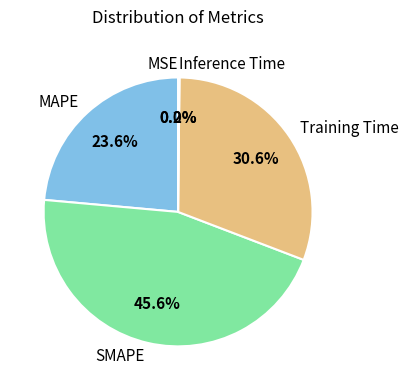

To the nearest percent, what is the average slice percentage?

20%